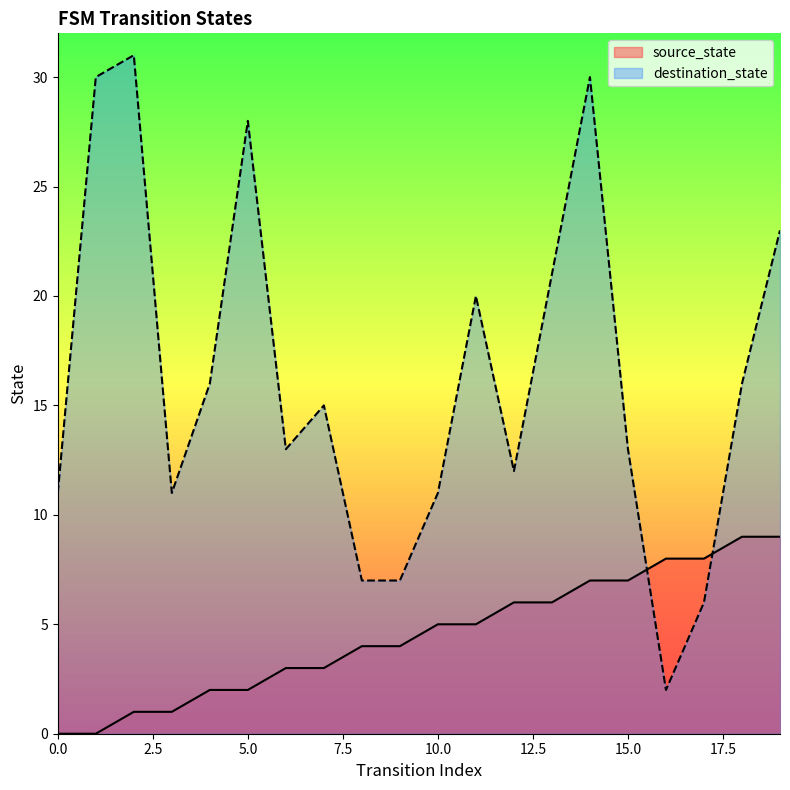

Is it true that source_state equals 5 at 10.0?

True